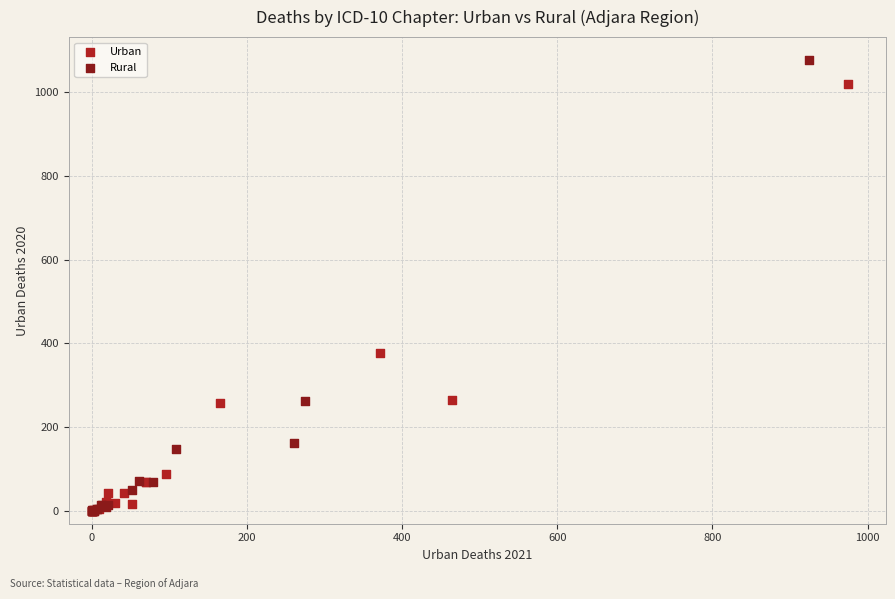

Which series has the largest Y range (max minus min)?

Rural